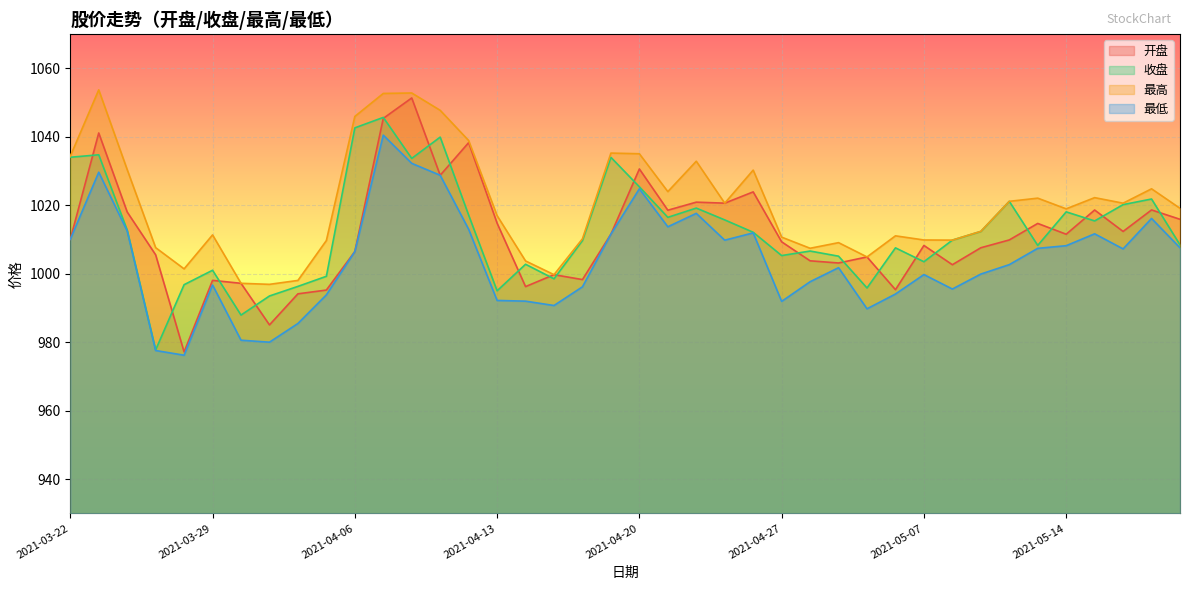

How many data points does each series have?

40